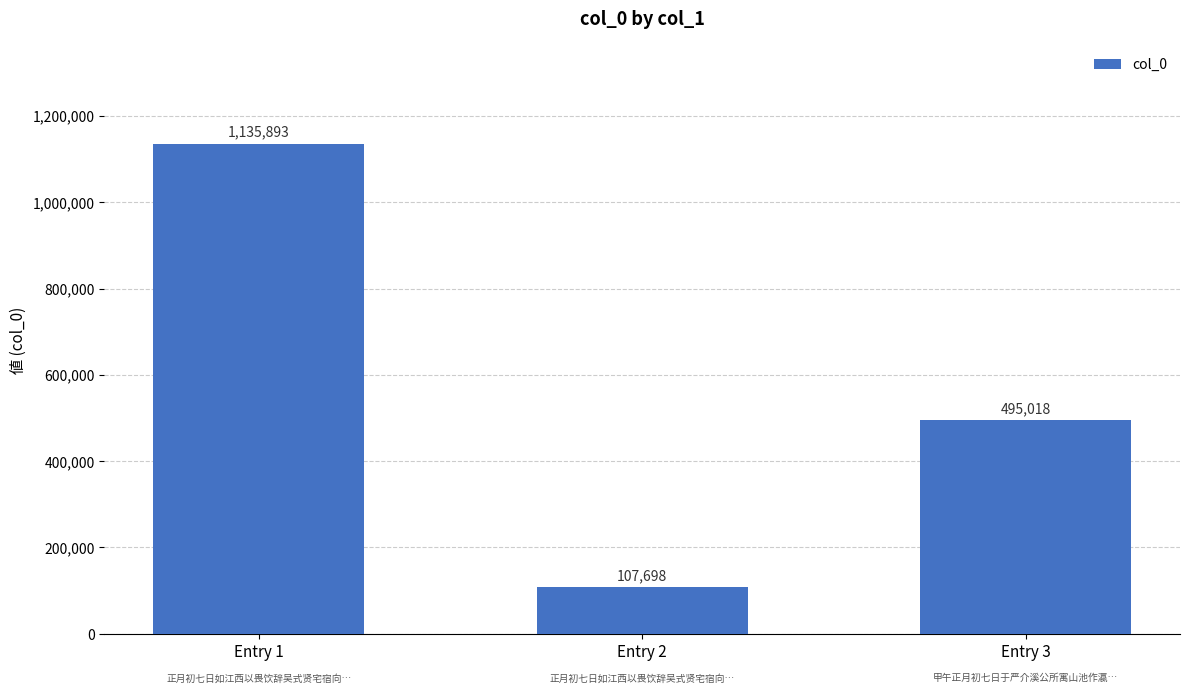

The chart shows a value of 274053 at Entry 1. True or false?

False